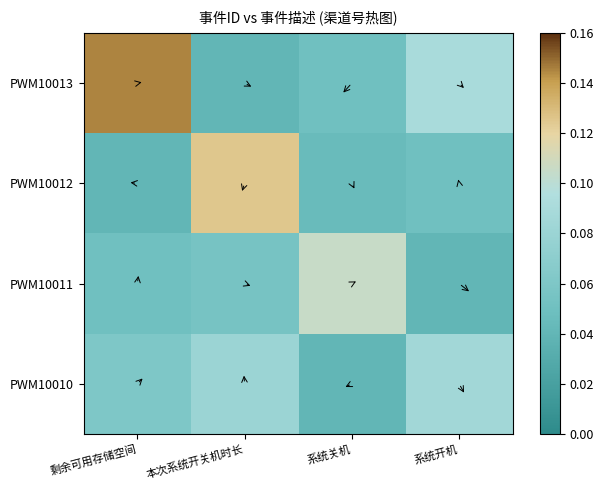

Which series has the largest range (max minus min)?

PWM10013